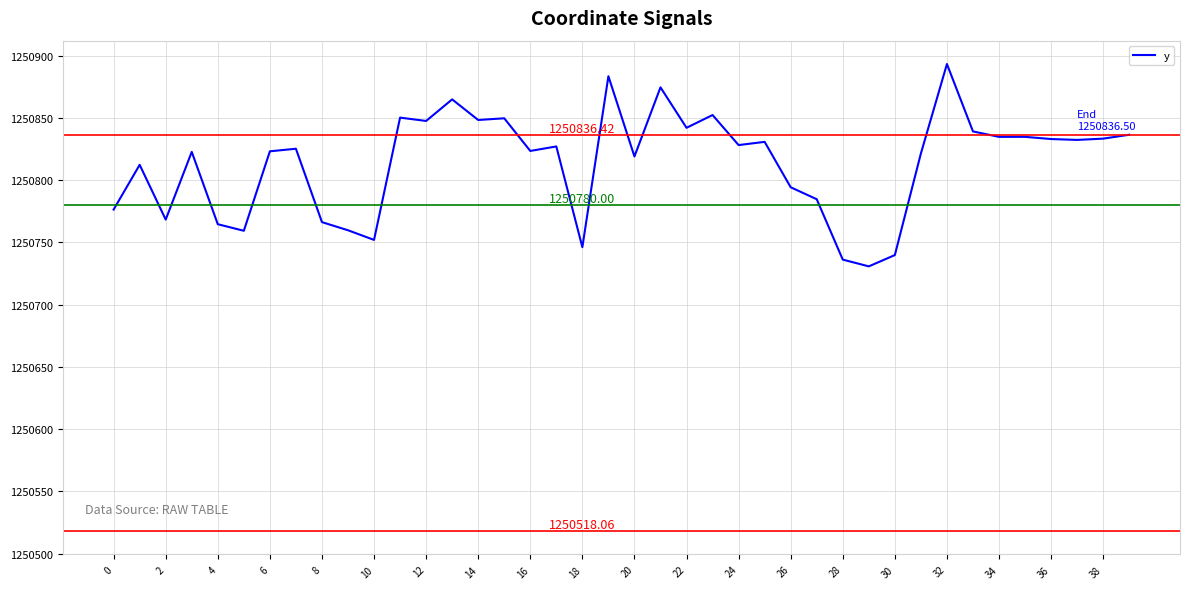

What is the difference between the maximum and minimum values?

162.6